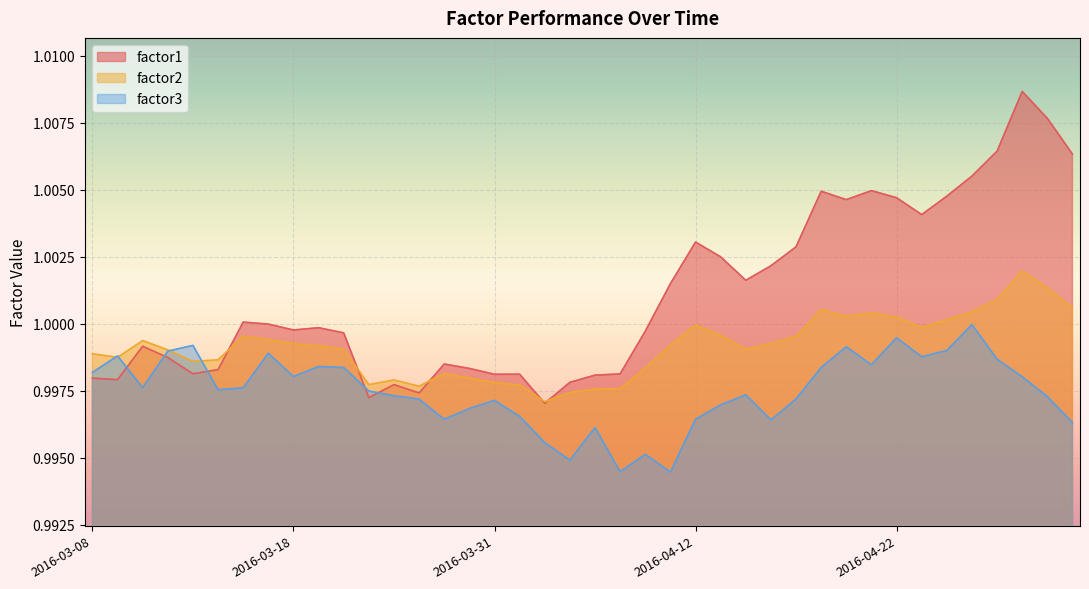

What is the smallest value displayed?

1.0